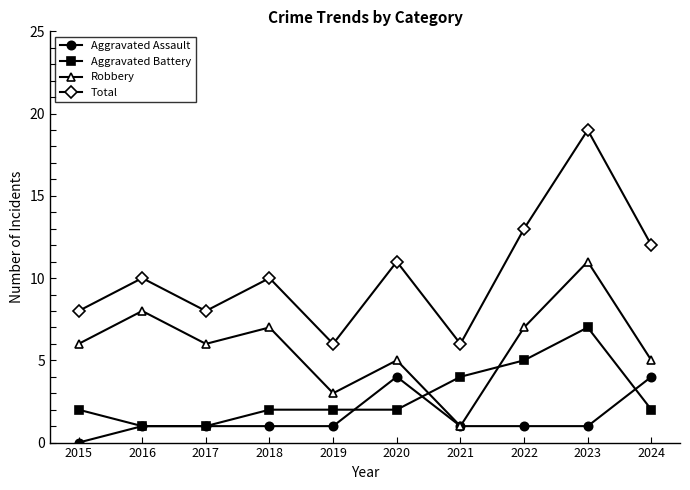

Reading left to right, transcribe all the data shown in this chart.

Aggravated Assault: 2015=0	2016=1	2017=1	2018=1	2019=1	2020=4	2021=1	2022=1	2023=1	2024=4
Aggravated Battery: 2015=2	2016=1	2017=1	2018=2	2019=2	2020=2	2021=4	2022=5	2023=7	2024=2
Robbery: 2015=6	2016=8	2017=6	2018=7	2019=3	2020=5	2021=1	2022=7	2023=11	2024=5
Total: 2015=8	2016=10	2017=8	2018=10	2019=6	2020=11	2021=6	2022=13	2023=19	2024=12